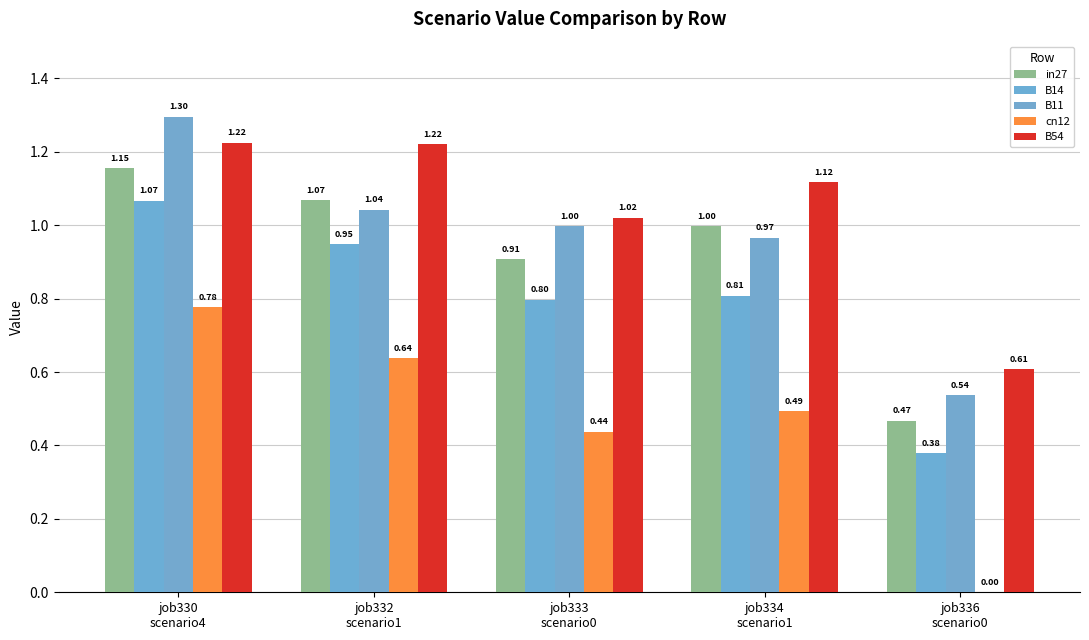

What is the value of the cn12 bar at the 4th from the left?

0.5